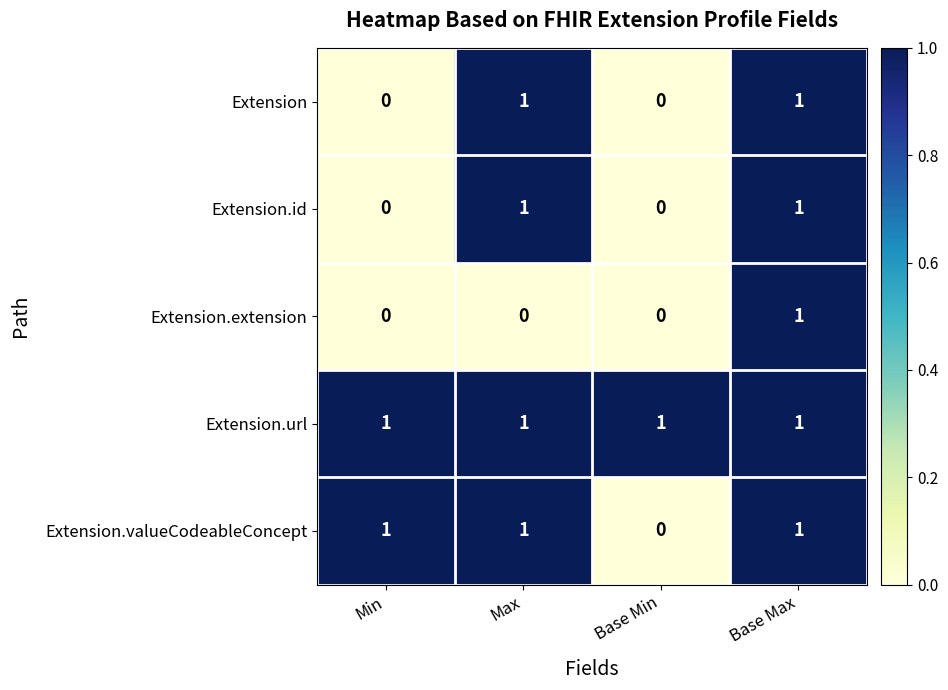

What is the sum of all Extension.valueCodeableConcept values?

3